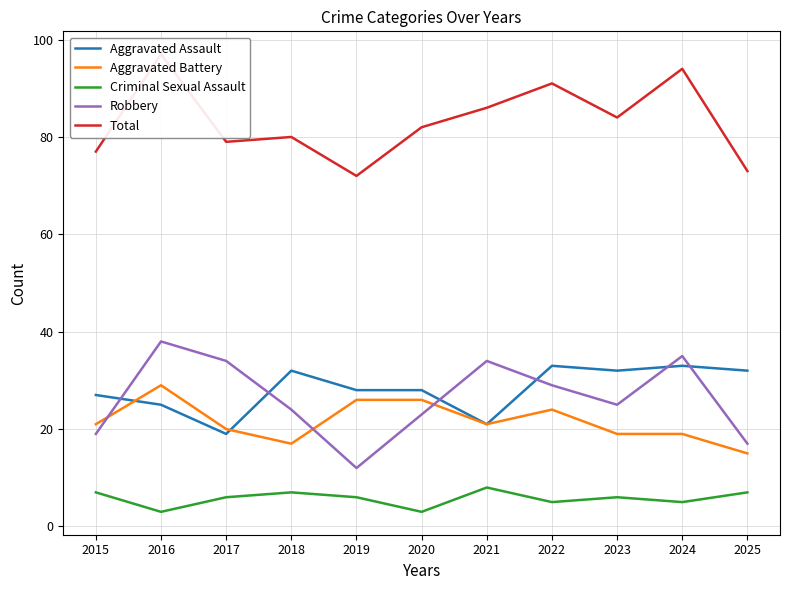

True or false: Aggravated Battery and Aggravated Assault intersect in this chart.

True